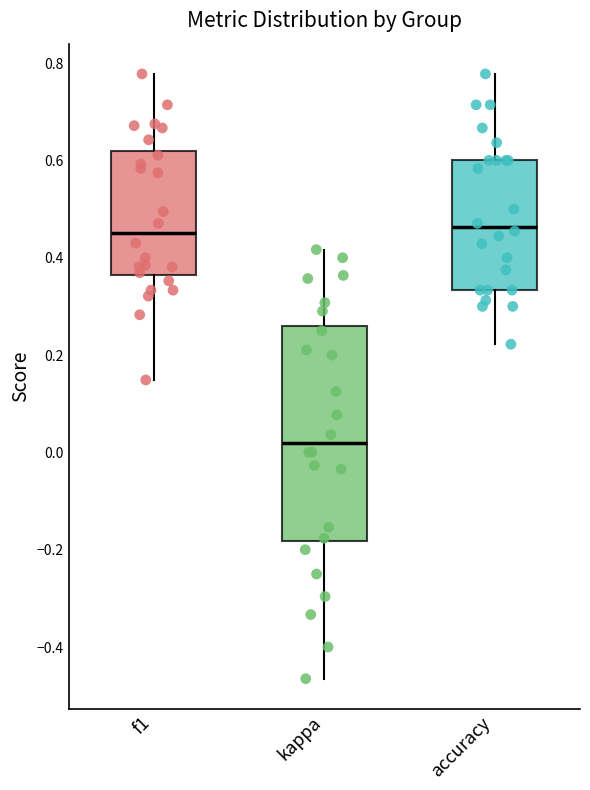

Which box's median line is the lowest?

kappa